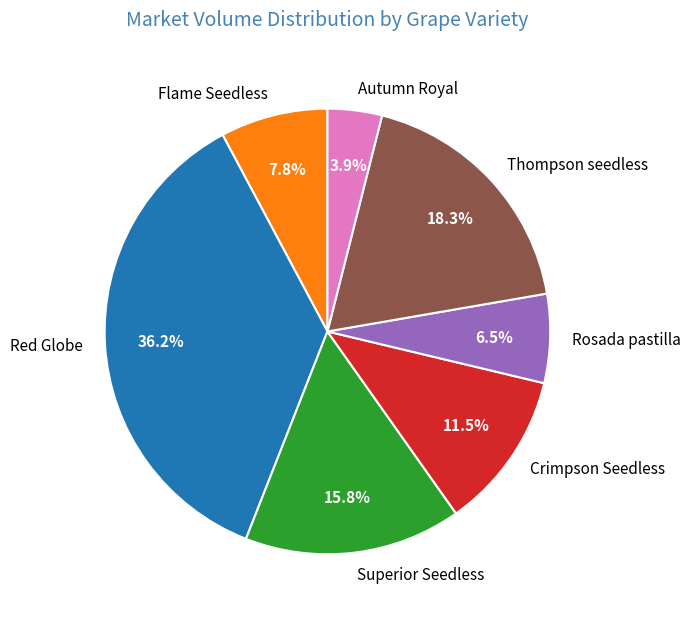

Which has a higher value, Superior Seedless or Thompson seedless?

Thompson seedless